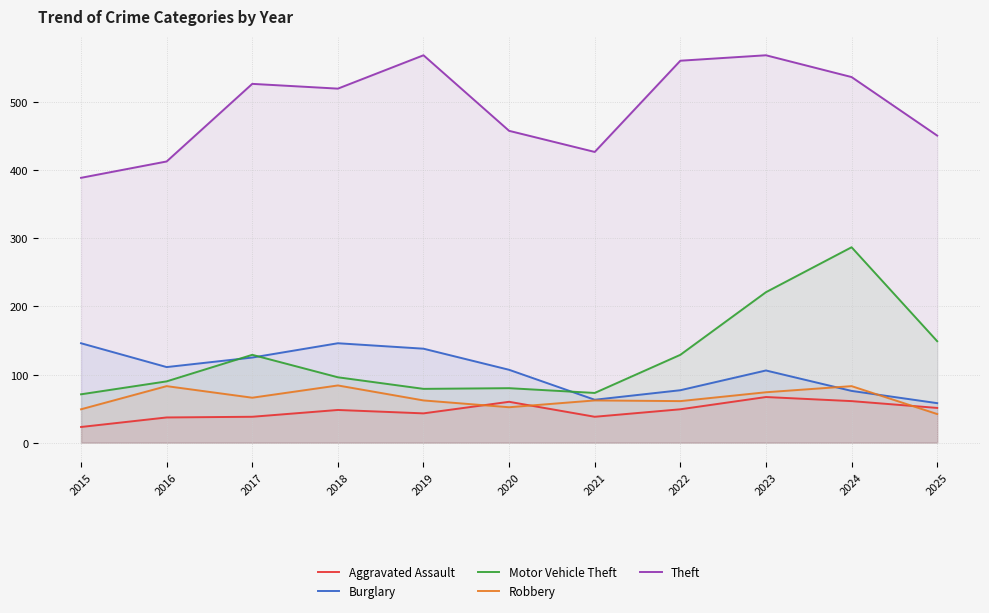

How many lines are shown in the chart?

5